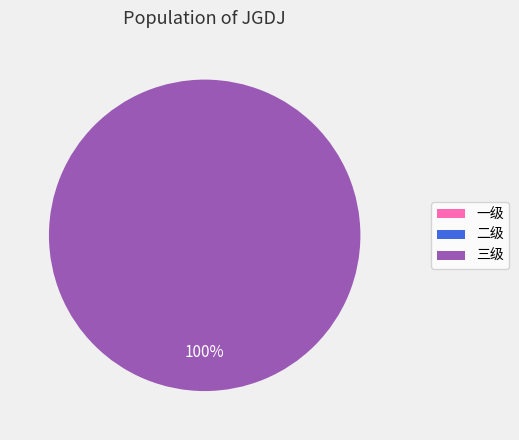

Is there any slice that represents more than half of the pie?

Yes